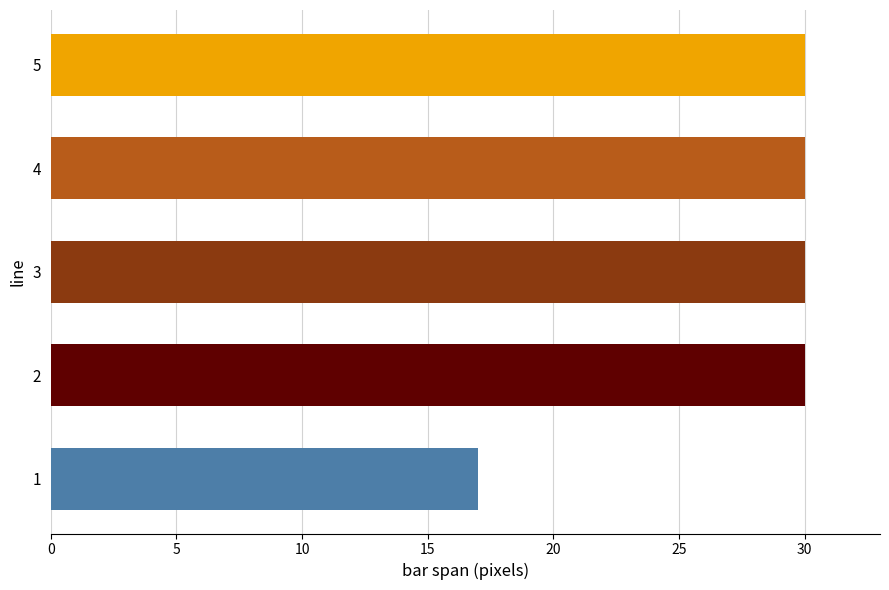

Count the number of categories in the chart.

5